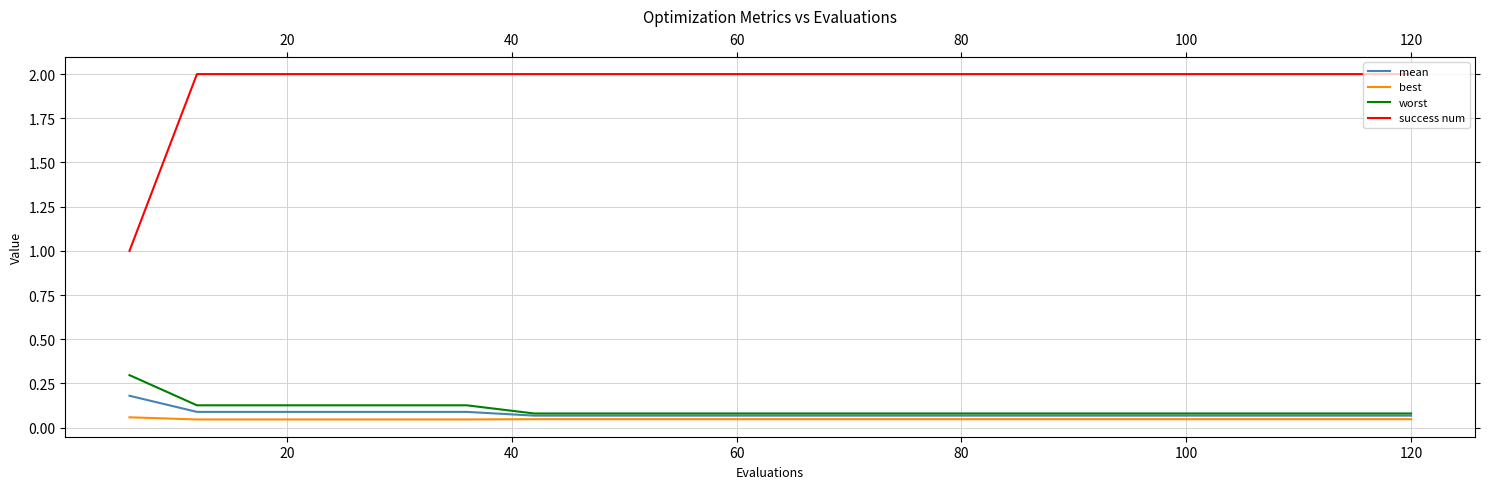

Rank the series by their maximum value, from highest to lowest.

success num, worst, mean, best